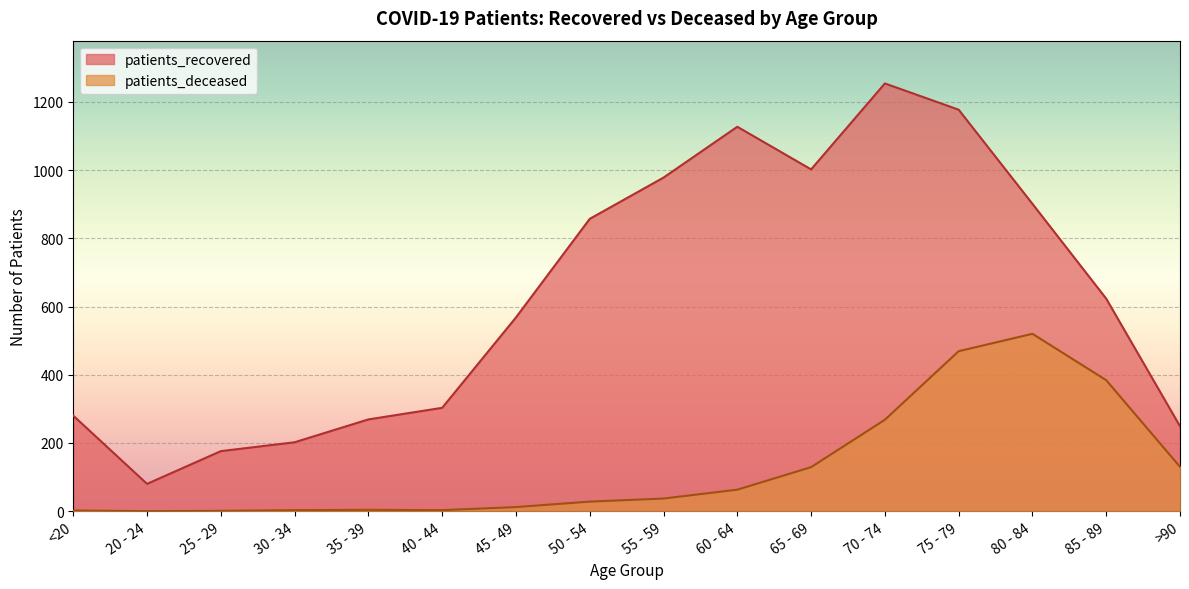

True or false: patients_recovered has a value of 269 at 75 - 79.

False